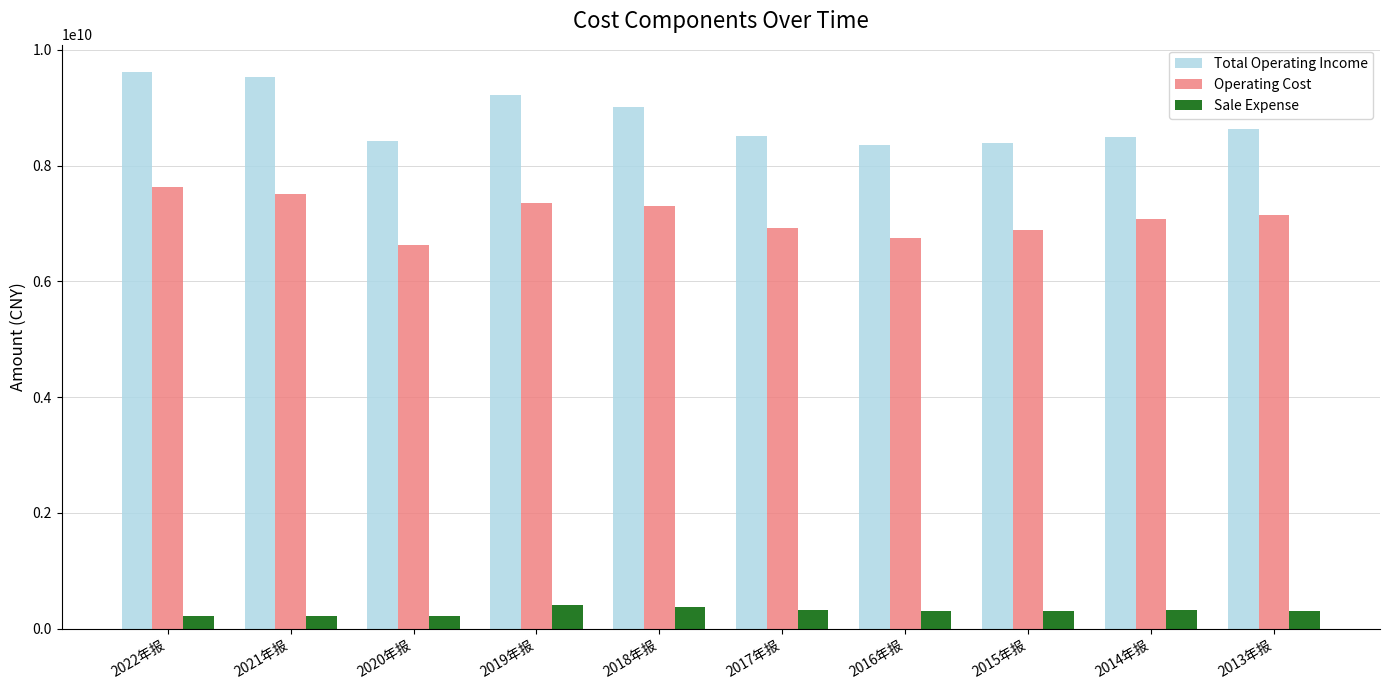

The Total Operating Income series shows 15215552160.5 at 2014年报. True or false?

False